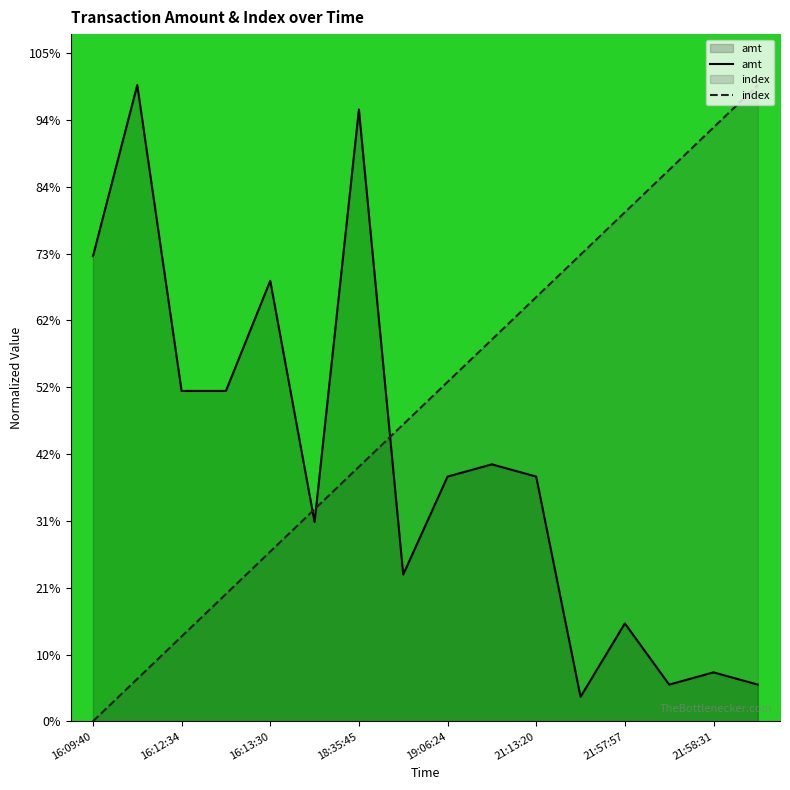

Does the chart display data point markers on the line(s)?

No